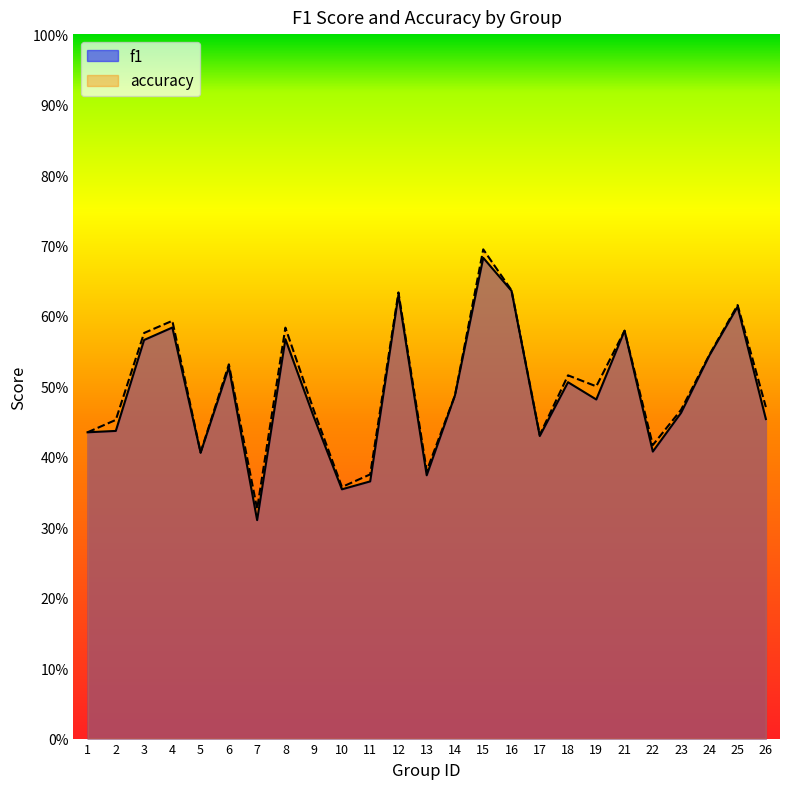

What value does the accuracy series have at 23?

0.5